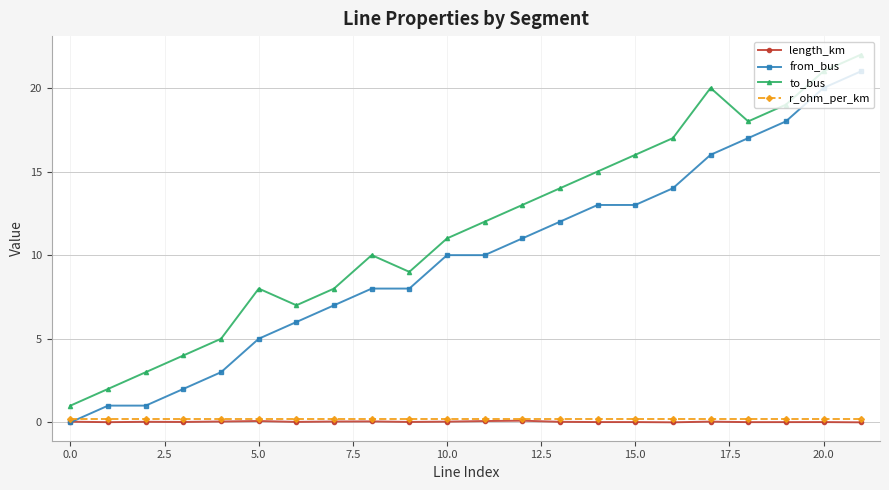

True or false: to_bus has more than 1 points higher than both neighbors.

True